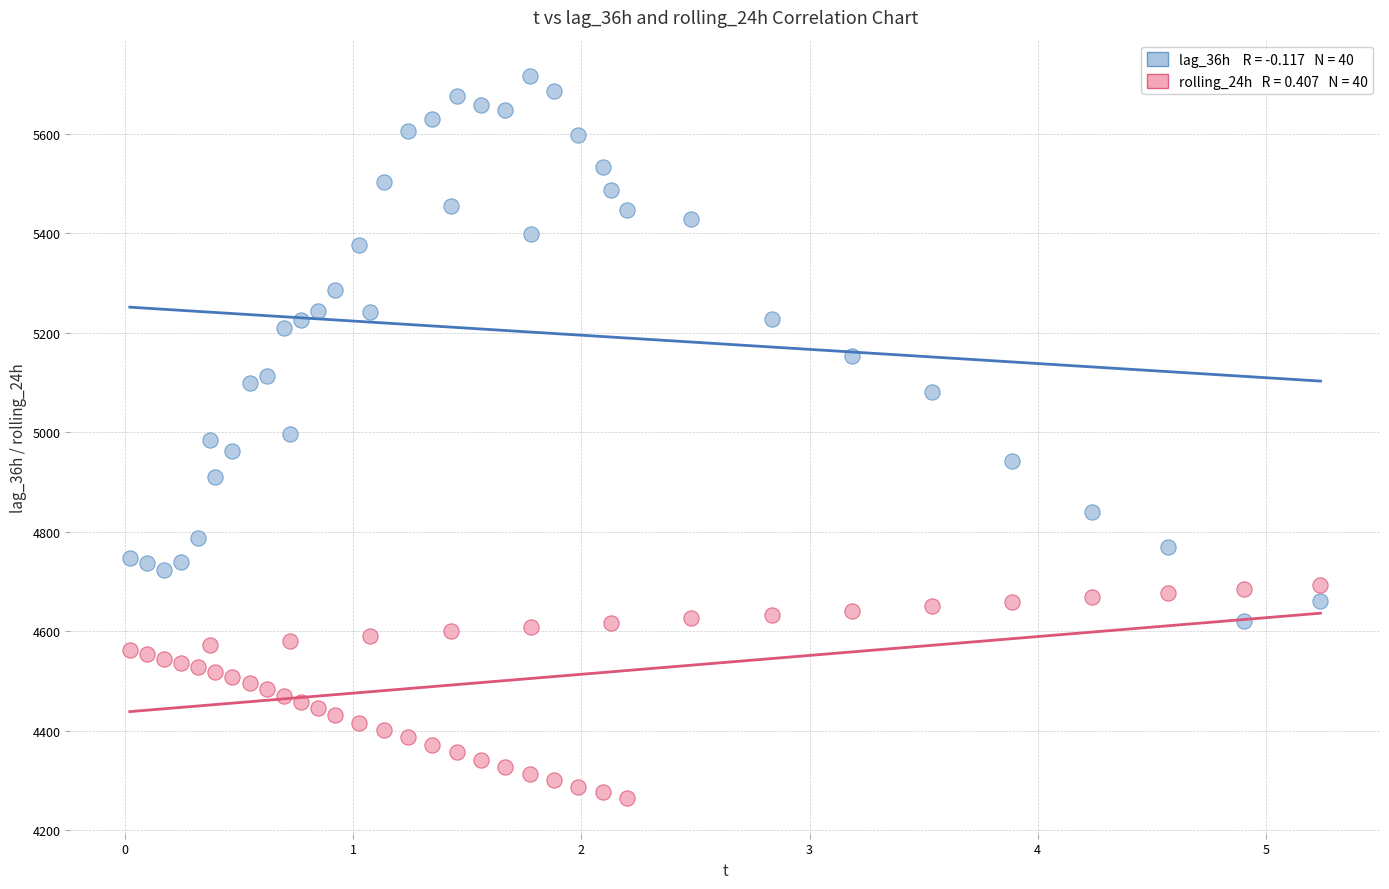

Across all data points, what is the range of Y values (max minus min)?

1450.0